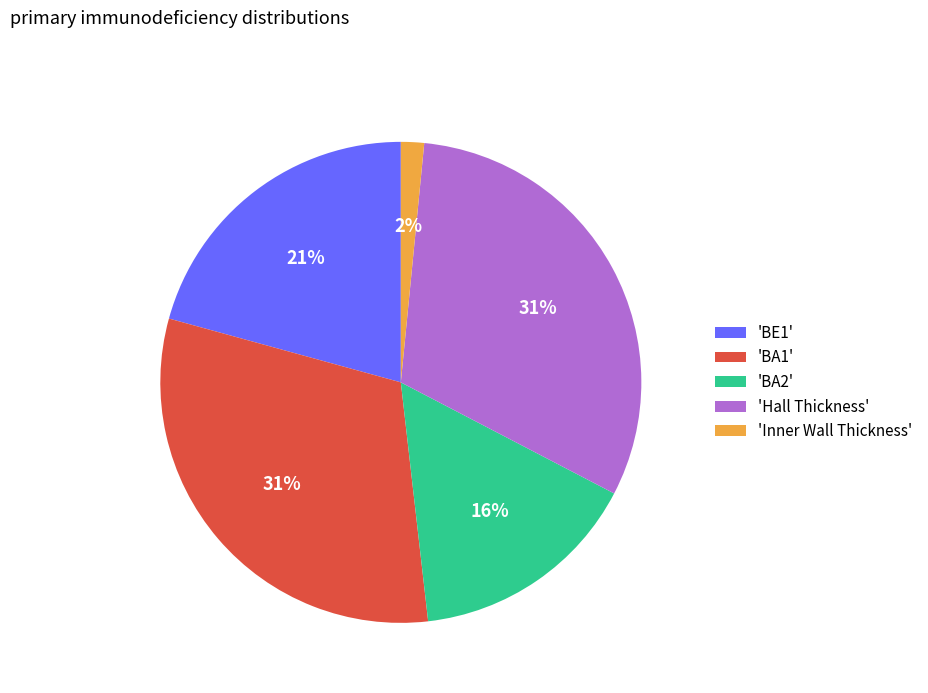

Combined, do 'Inner Wall Thickness' and 'BA1' account for over 50%?

No